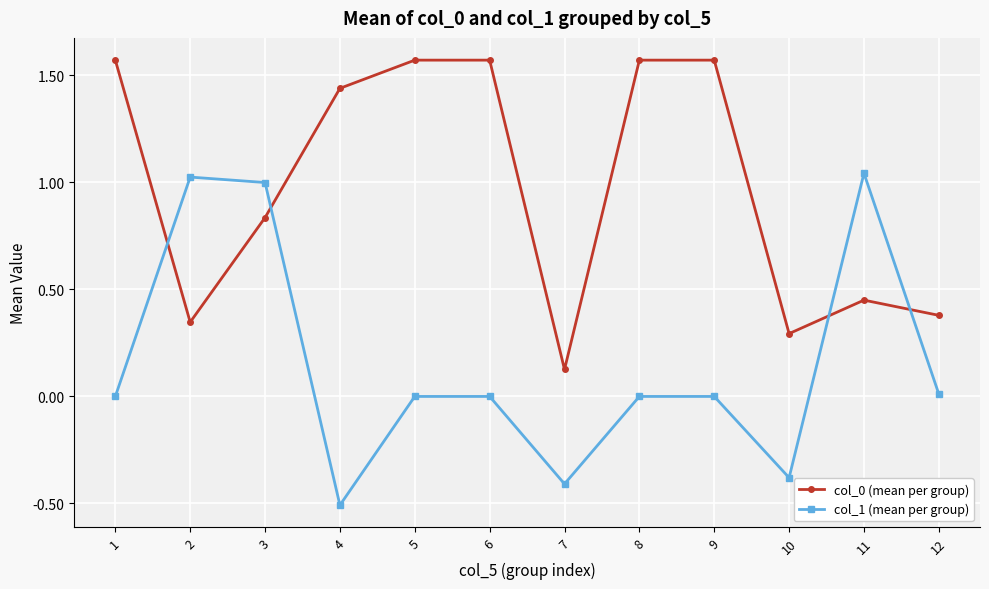

Where do col_0 (mean per group) and col_1 (mean per group) first cross each other?

1 and 2